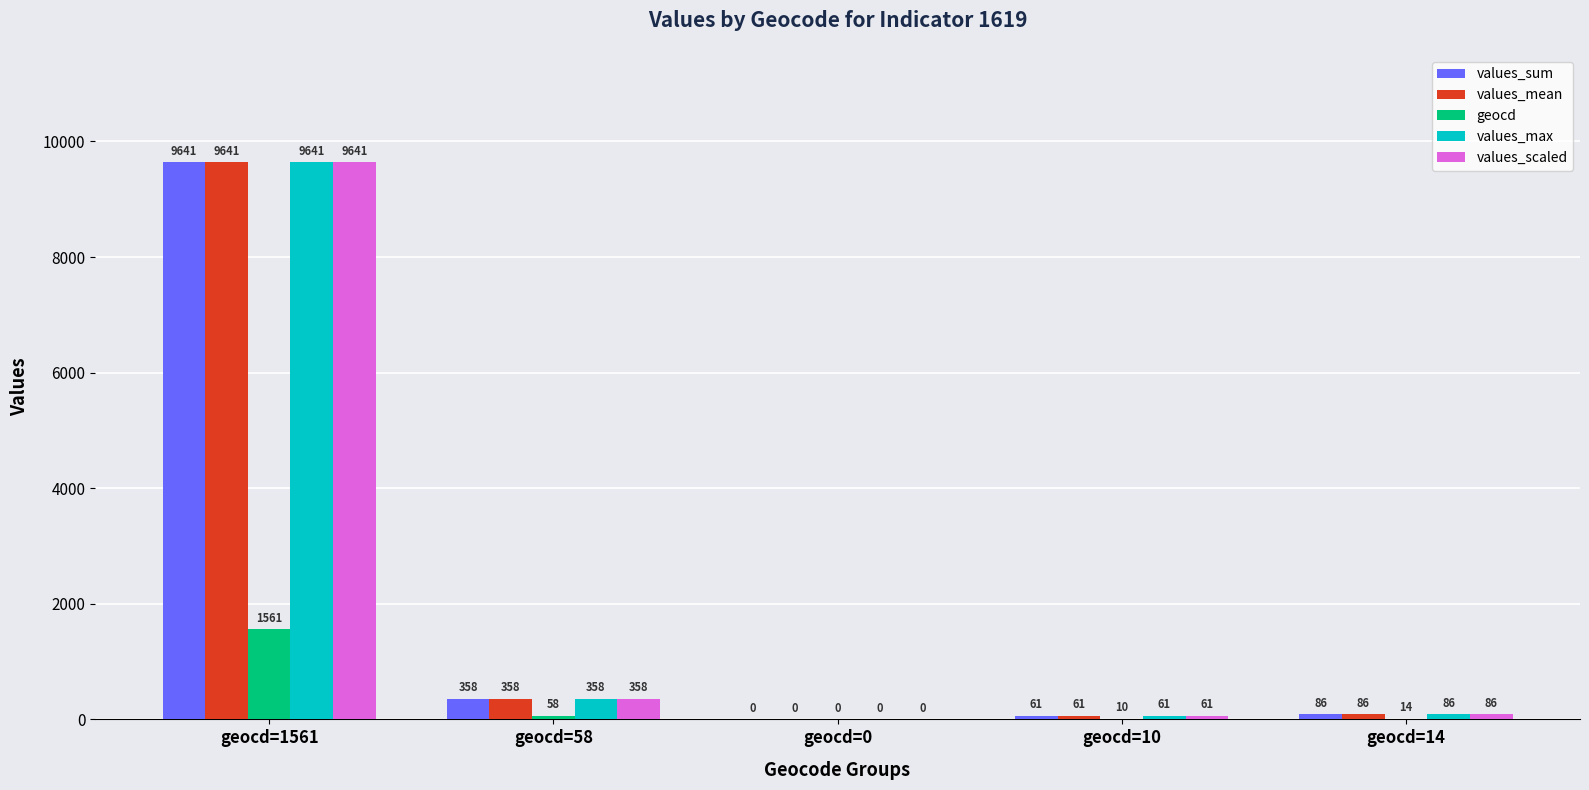

What is the sum of all values_scaled values?

10146